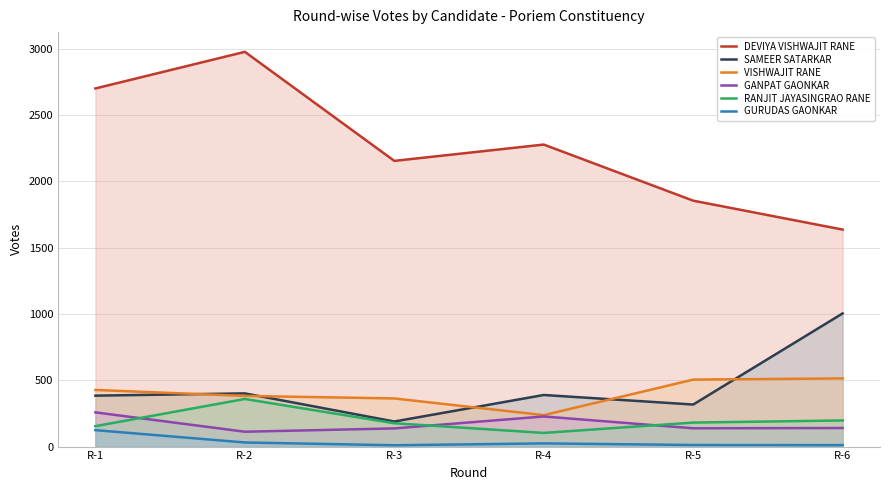

How many values in the DEVIYA VISHWAJIT RANE series exceed 2277?

2